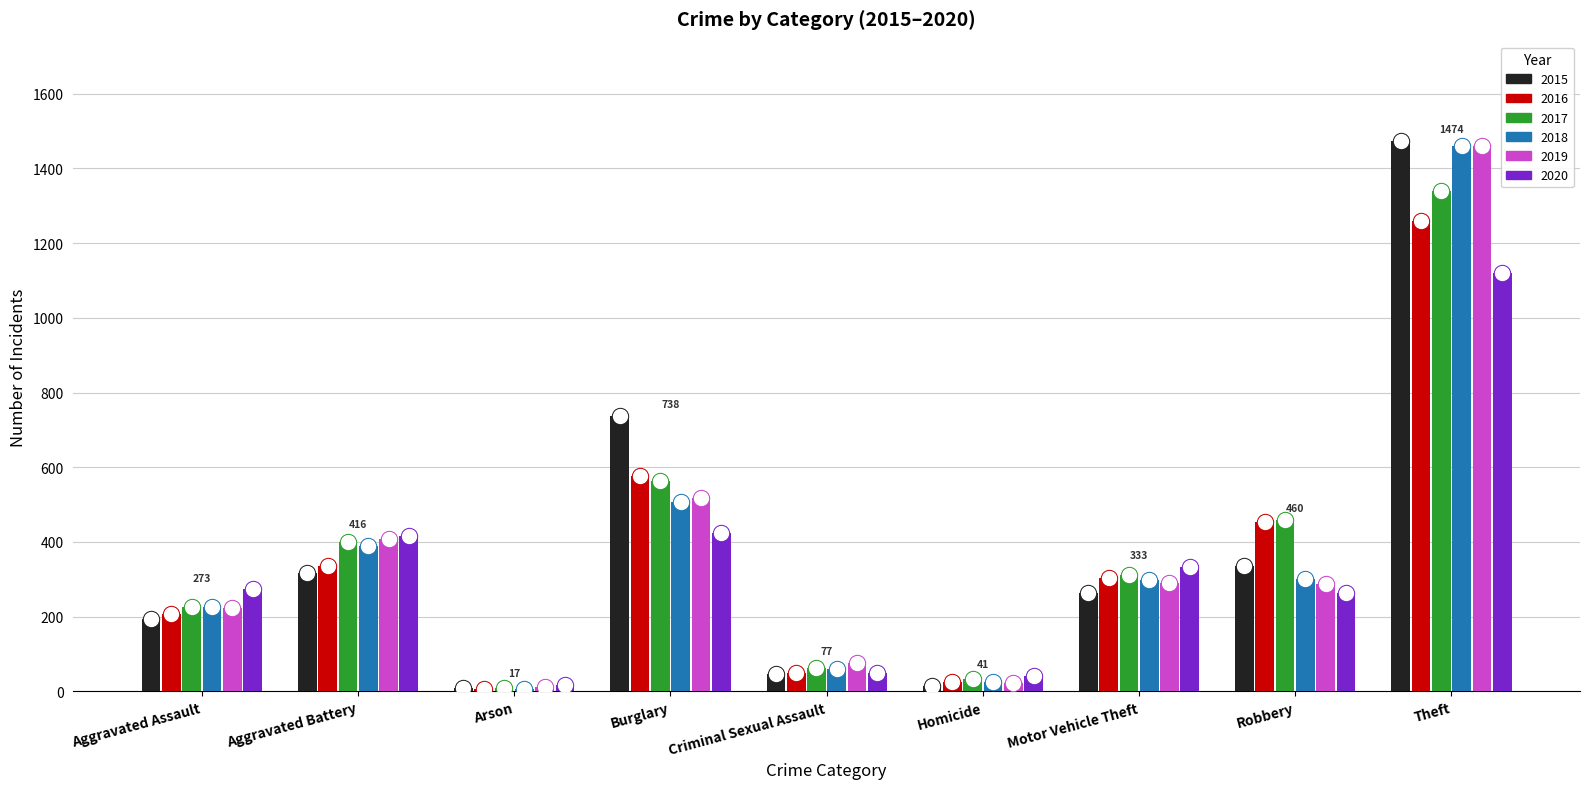

The value of 2015 at Burglary is 280. True or false?

False